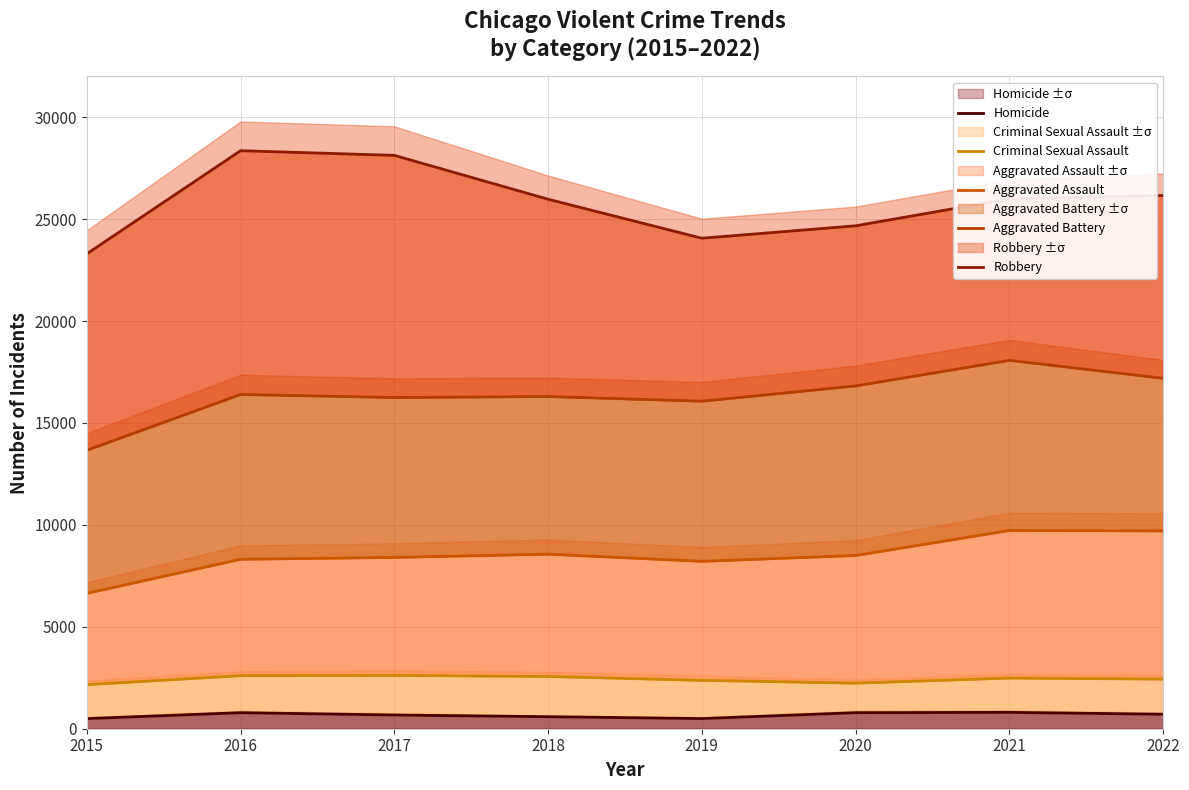

True or false: Aggravated Battery has a value of 9602 at 2018.

False